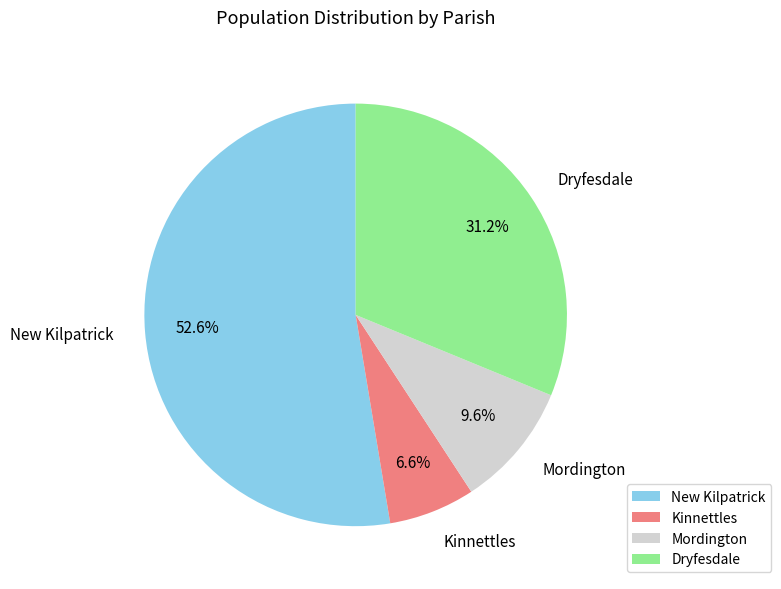

Is it true that Mordington is 10% of the pie?

True